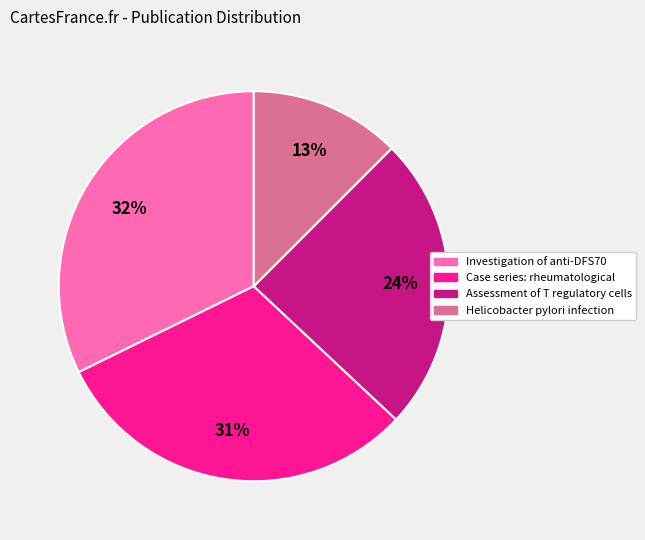

To the nearest percent, what is the average slice percentage?

25%